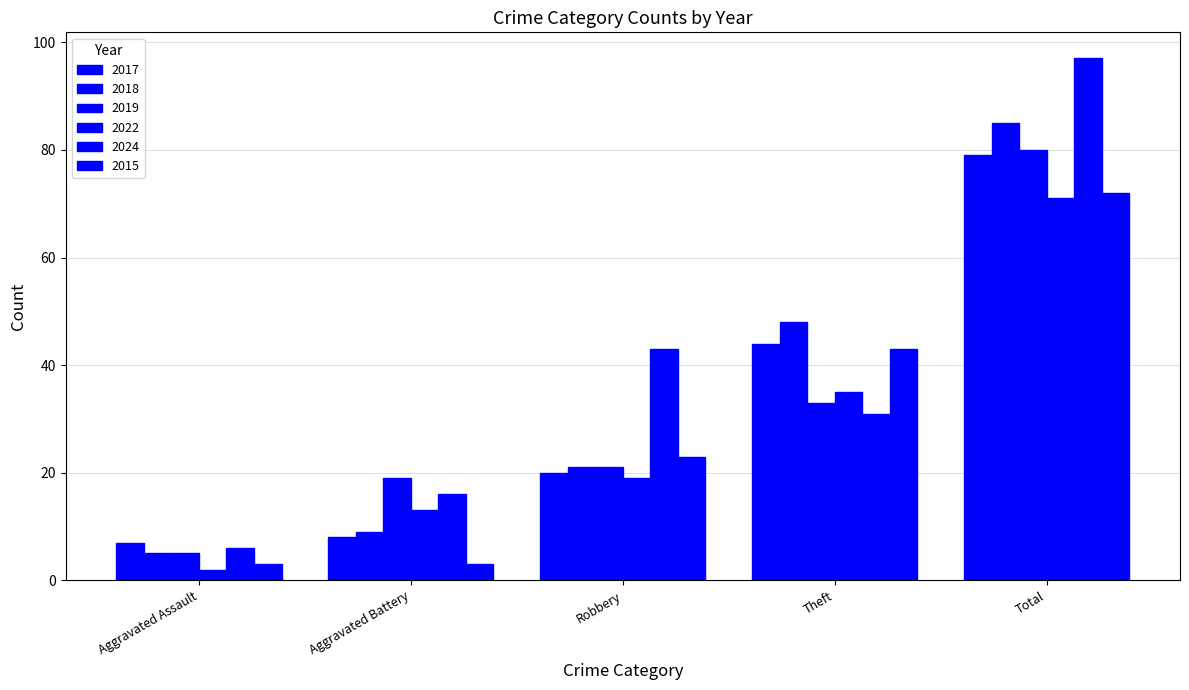

At which category is the sum across all series the highest?

Total